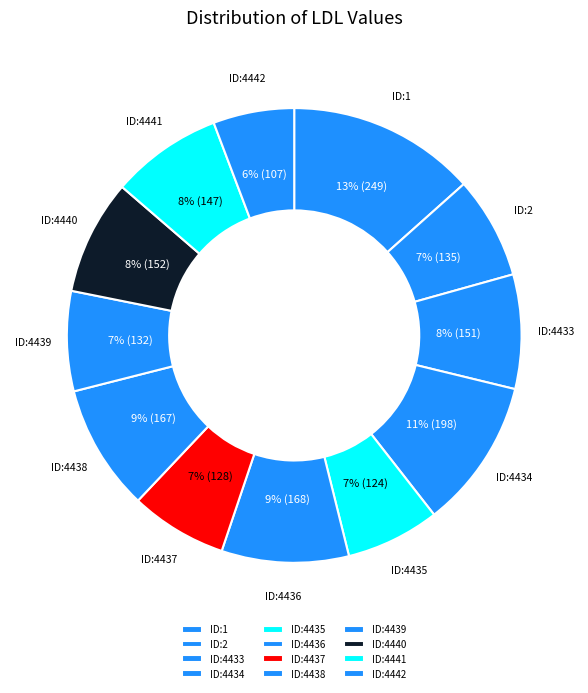

Is there any slice that represents more than half of the pie?

No